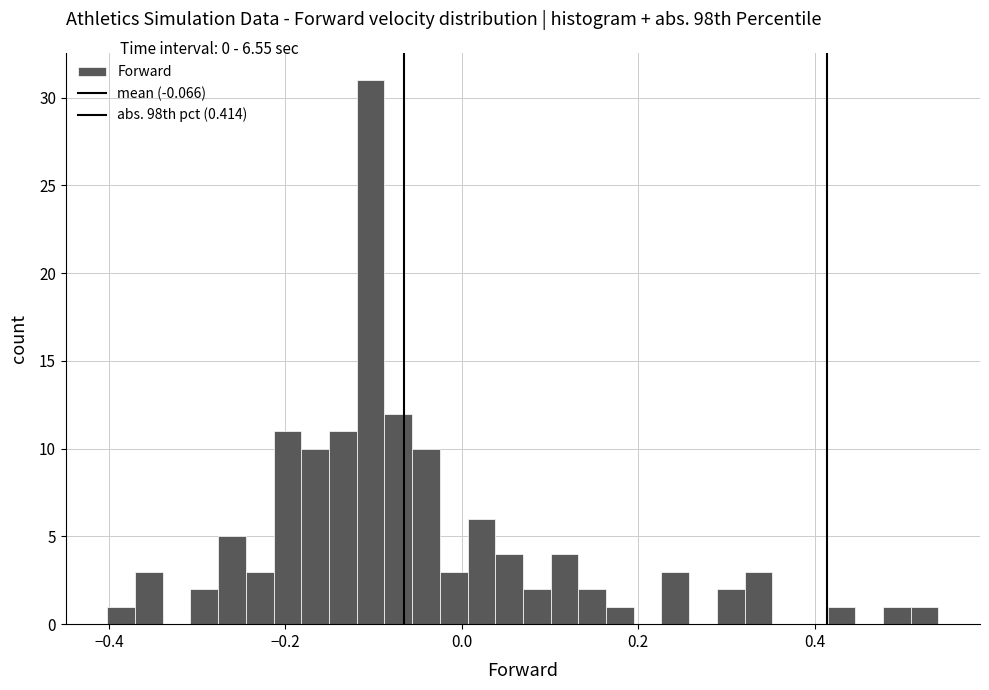

Read against the x-axis, roughly where is the centre of the tallest bar?

-0.10